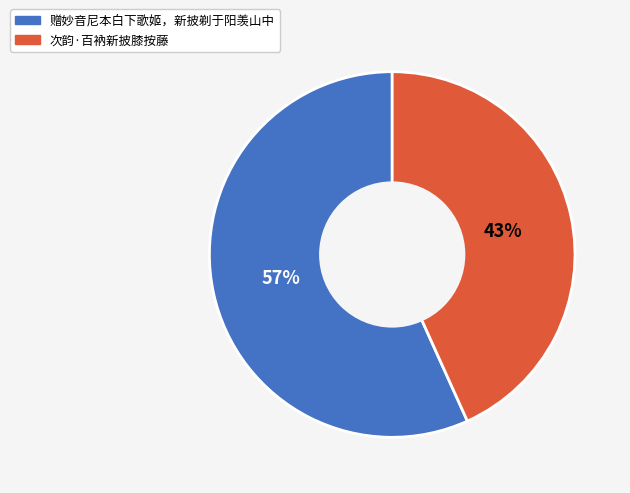

How many slices are in this pie chart?

2